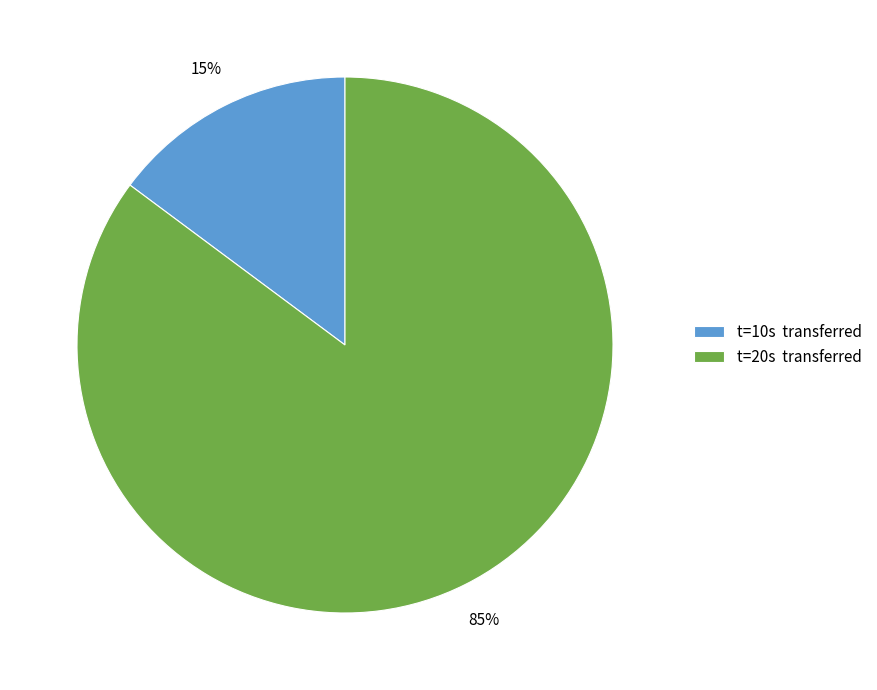

The t=10s transferred slice represents 8% of the pie. True or false?

False